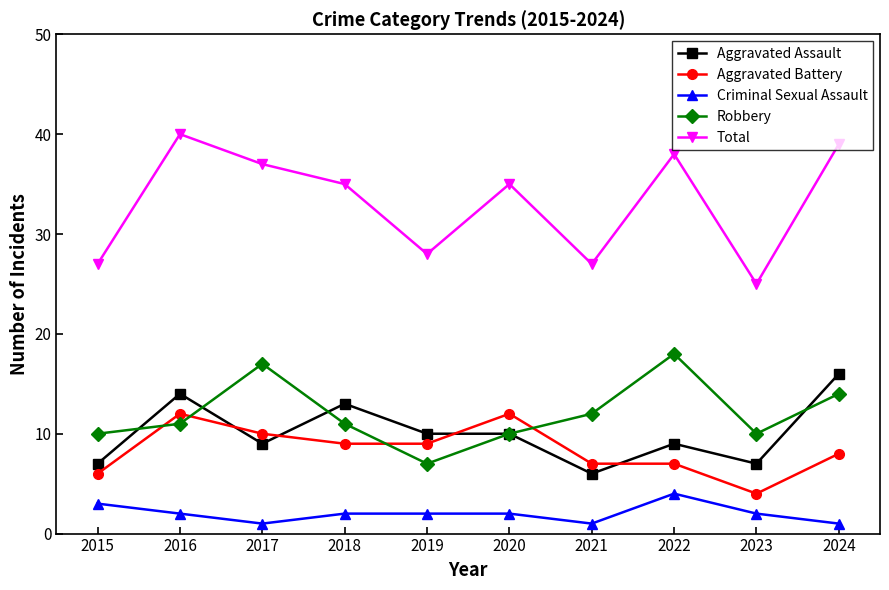

What is the highest value of the Aggravated Assault series?

16